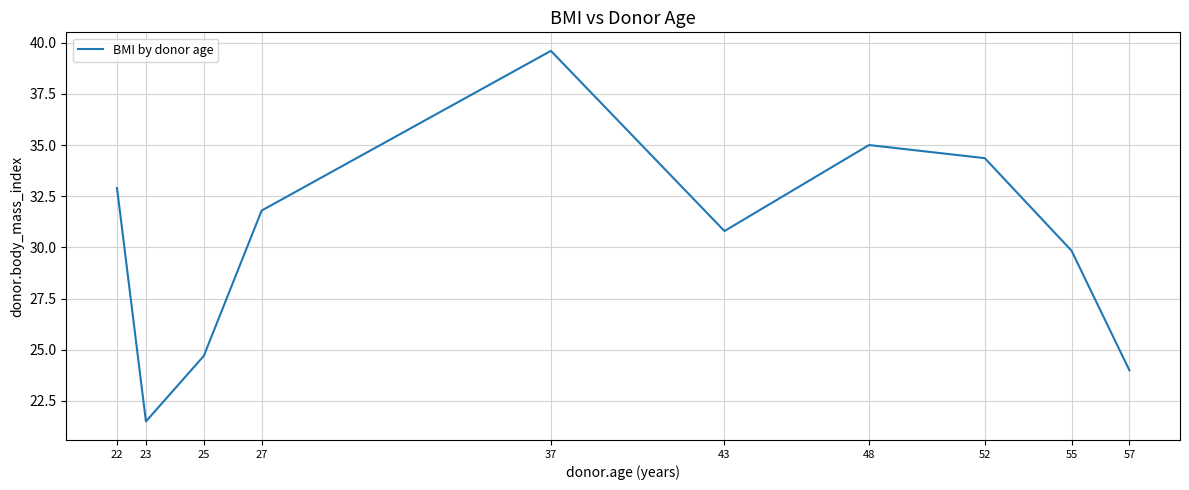

The value at 43 is 49.4. True or false?

False